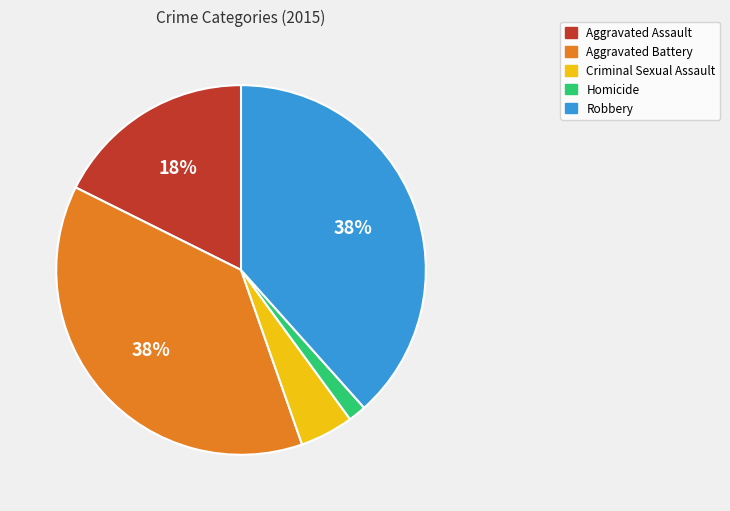

Is Aggravated Assault the majority of the pie?

No